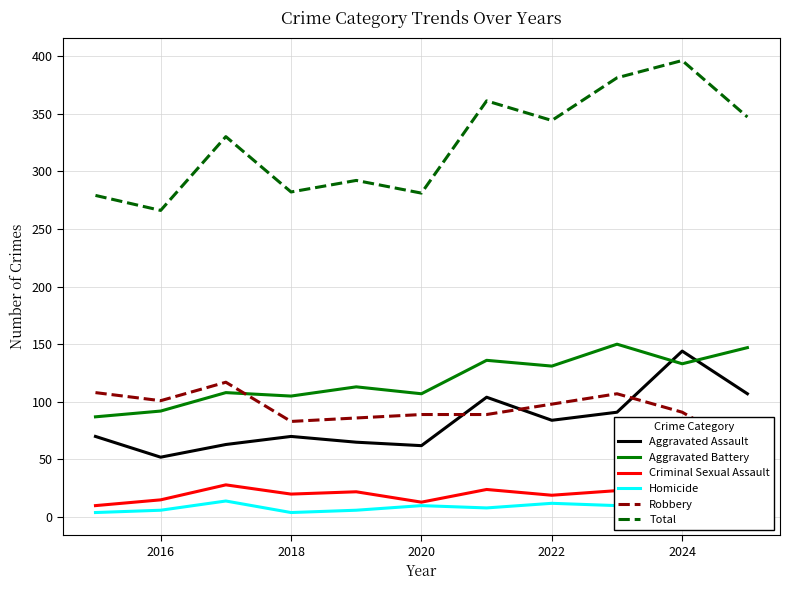

At which label does Aggravated Assault reach its peak?

2024